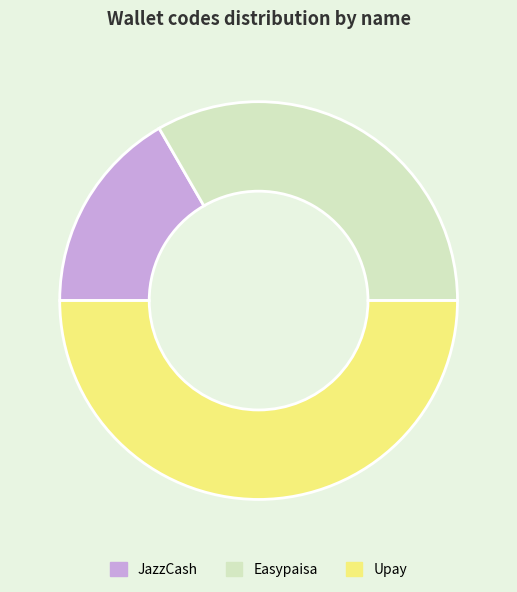

True or false: JazzCash accounts for 17% of the total.

True